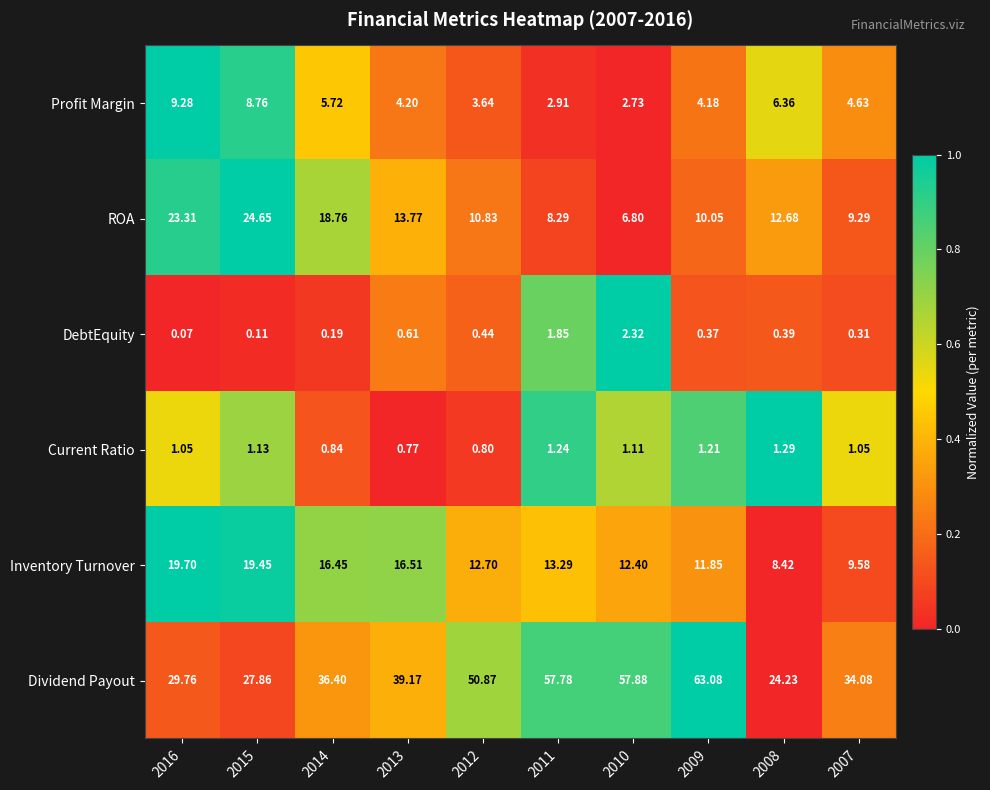

At which category is the sum across all series the highest?

2009